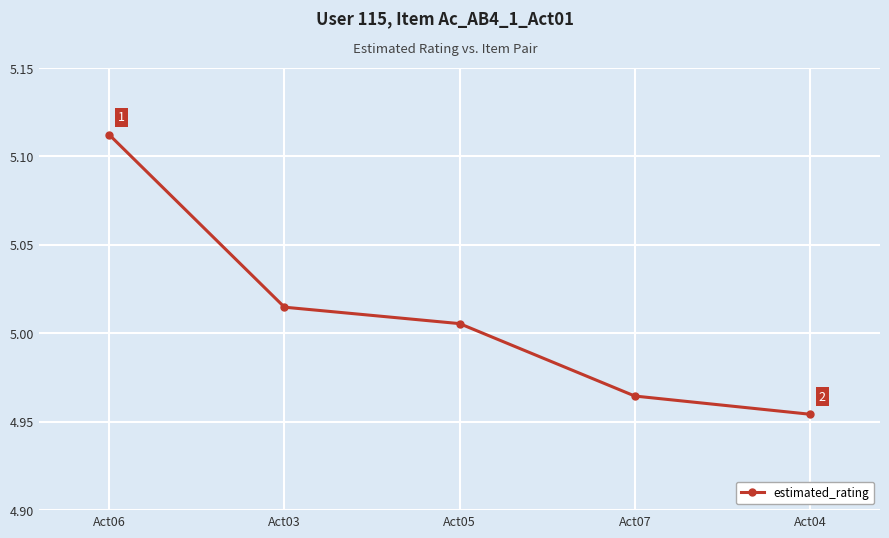

The chart shows a value of 1.4 at Act05. True or false?

False